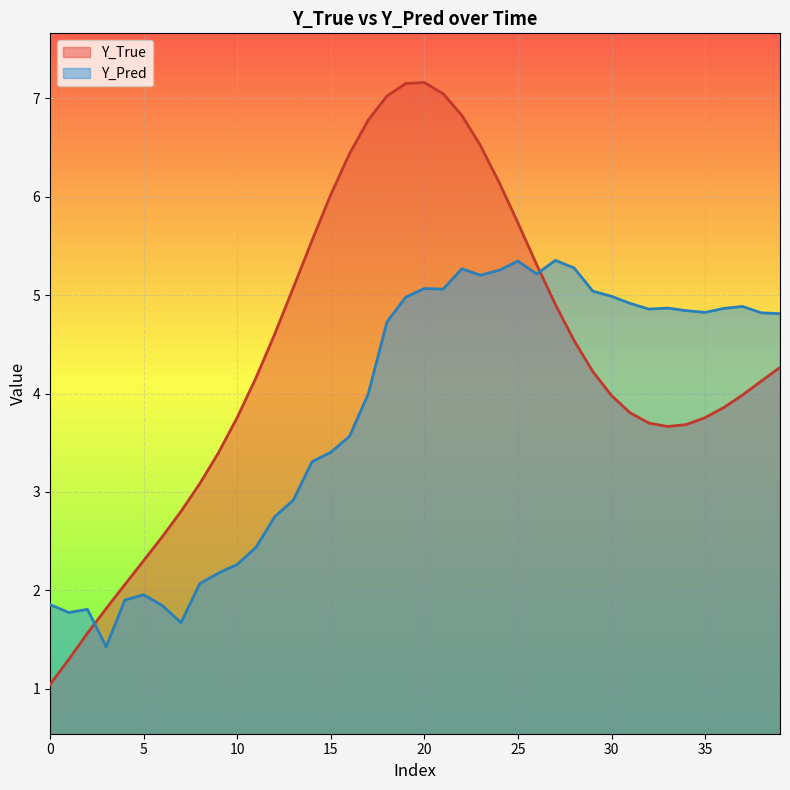

How many lines are shown in the chart?

2